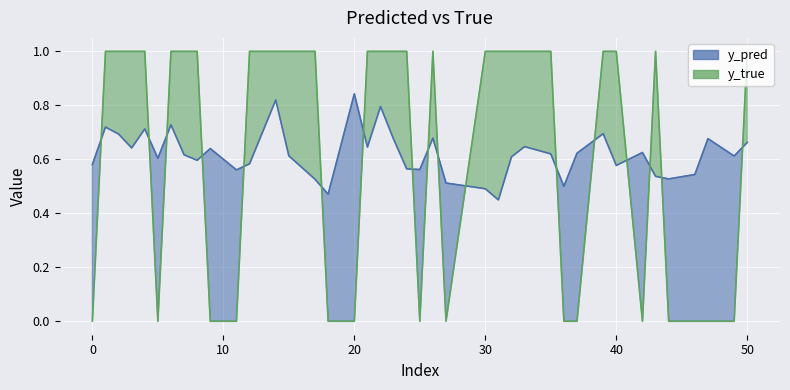

Which series has the largest range (max minus min)?

y_true